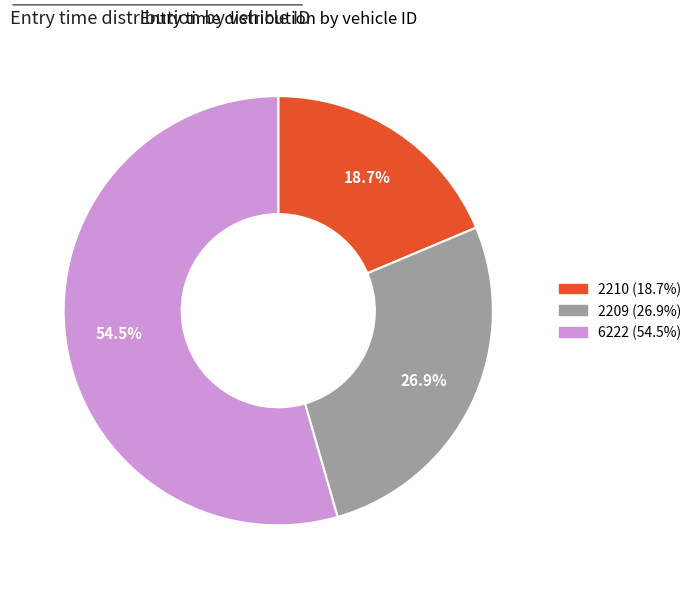

To the nearest percent, what is the combined percentage of 2210 and 6222?

73%